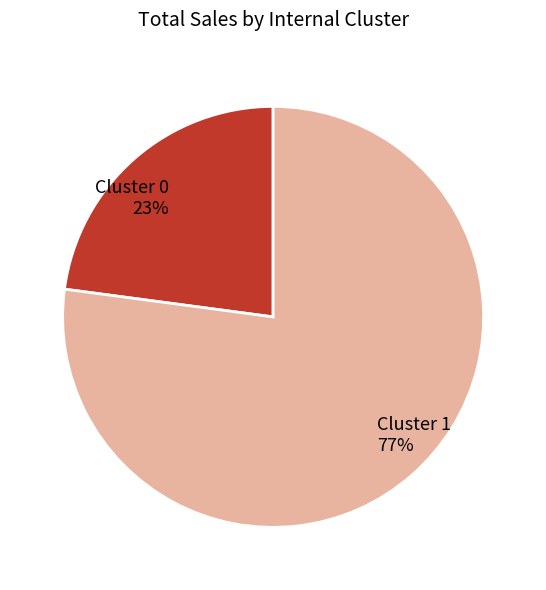

Does Cluster 0 account for over 50% of the chart?

No